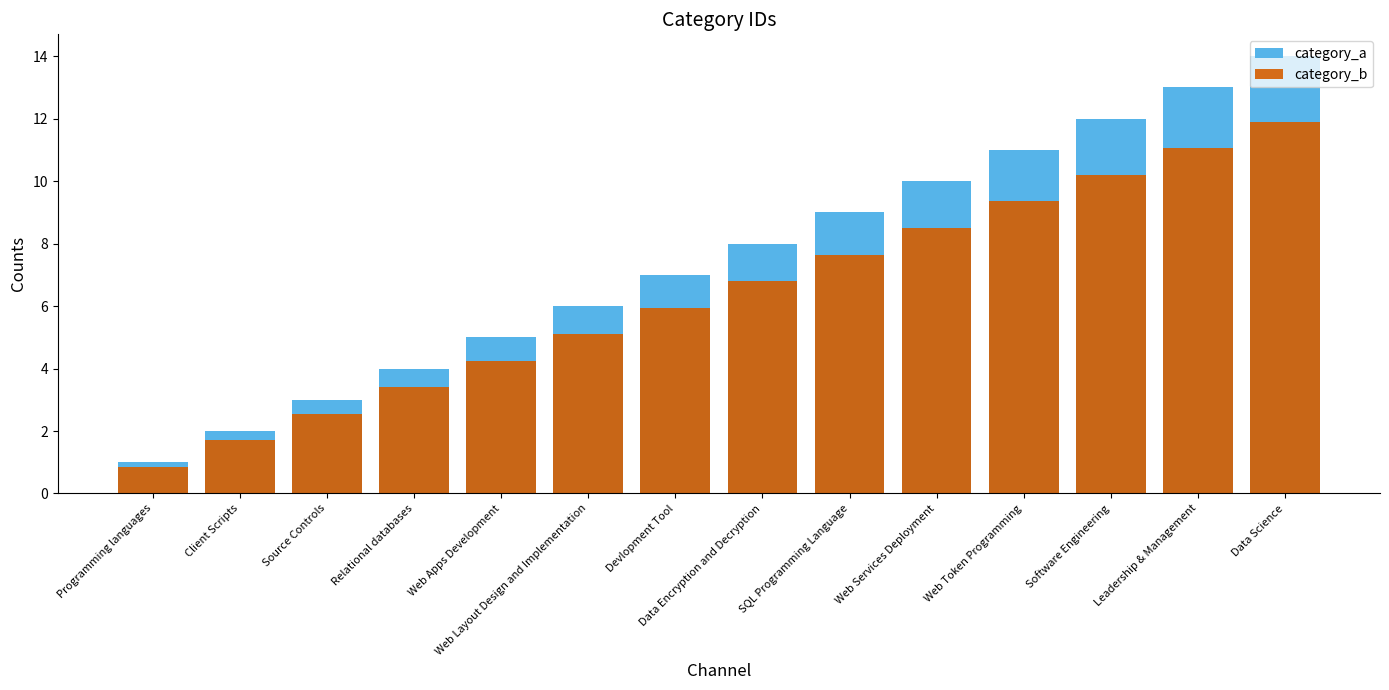

How many data points in category_b are less than 6?

7